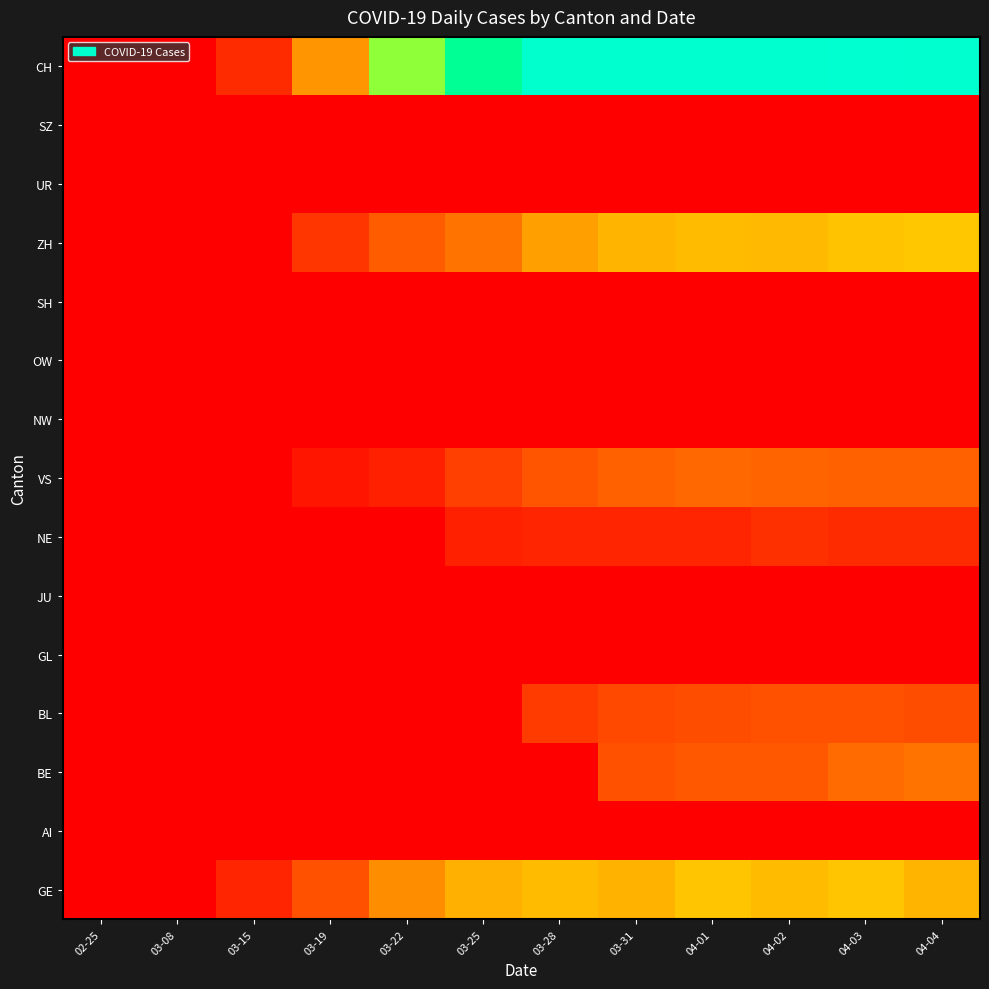

What is the spread (max minus min) of values at 03-28?

206